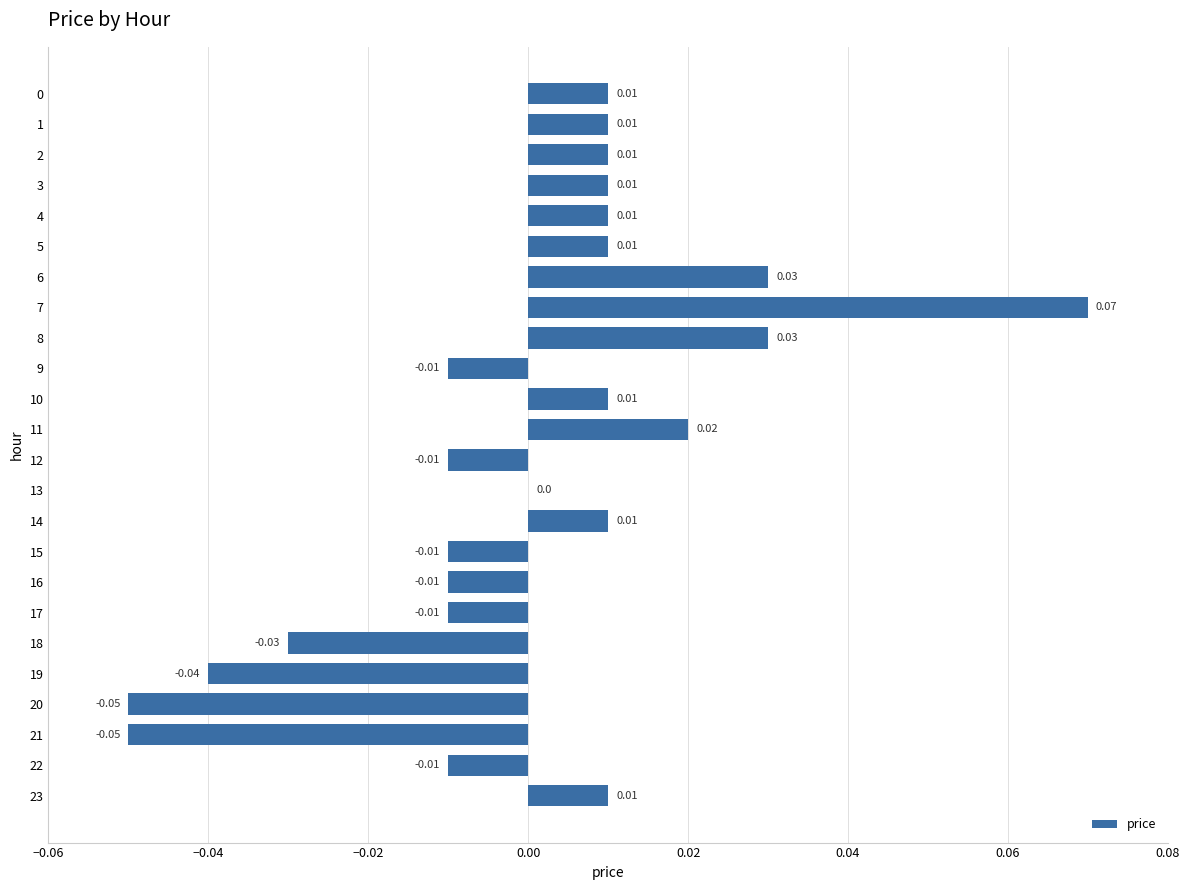

Between 18 and 3, which is larger?

3